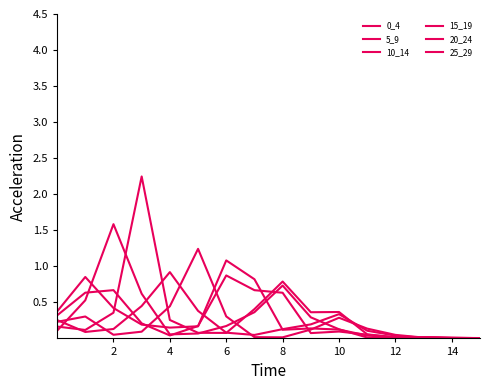

What is the maximum value for 25_29?

1.2